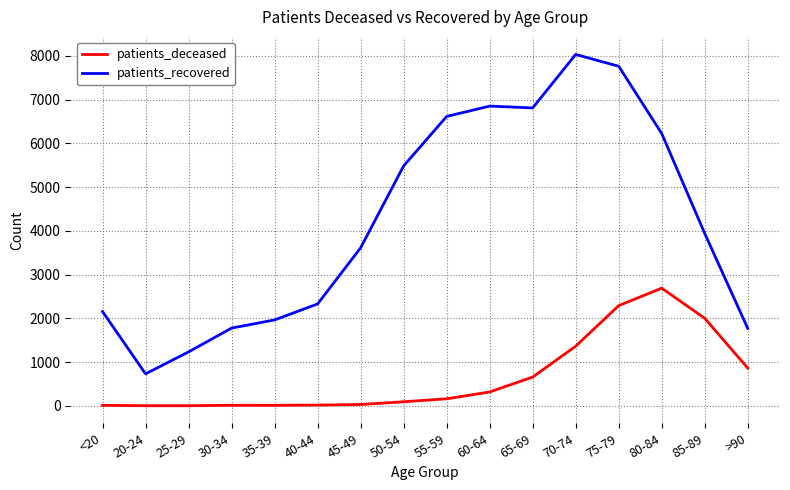

True or false: patients_recovered and patients_deceased cross at least once.

False